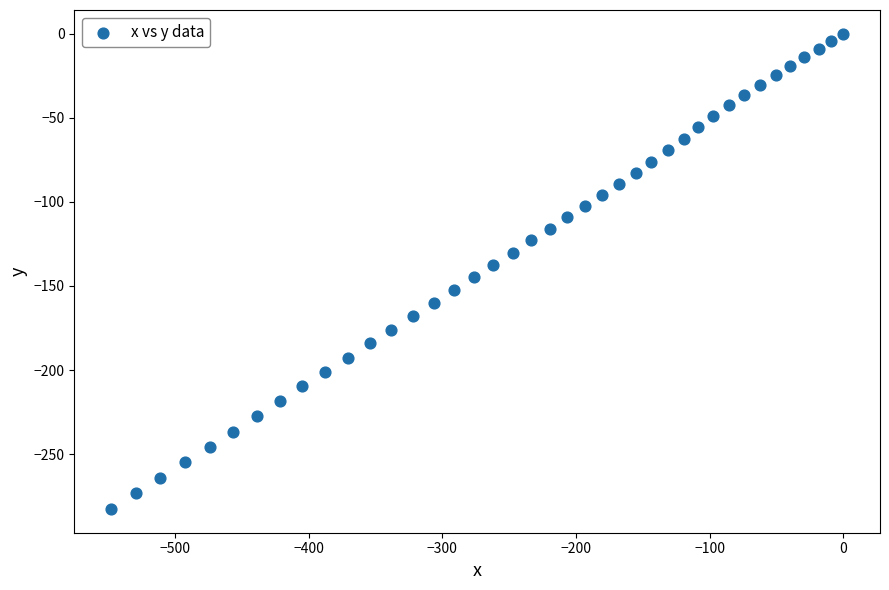

What is the range of Y values (max minus min)?

282.6